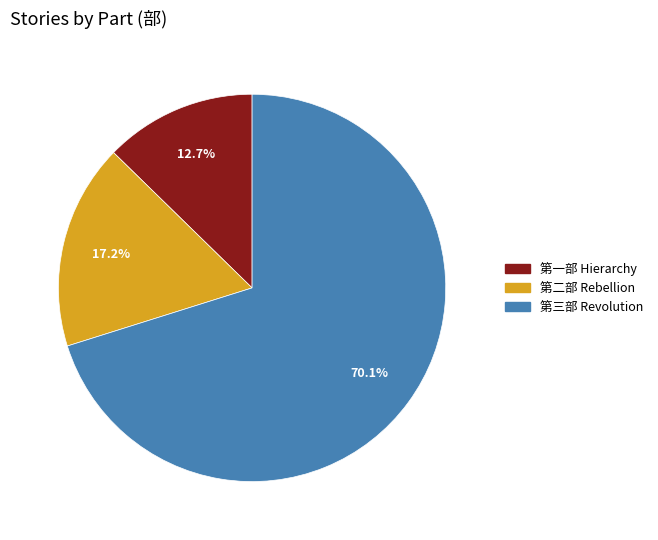

To the nearest percent, what portion does 第二部 Rebellion represent?

17%